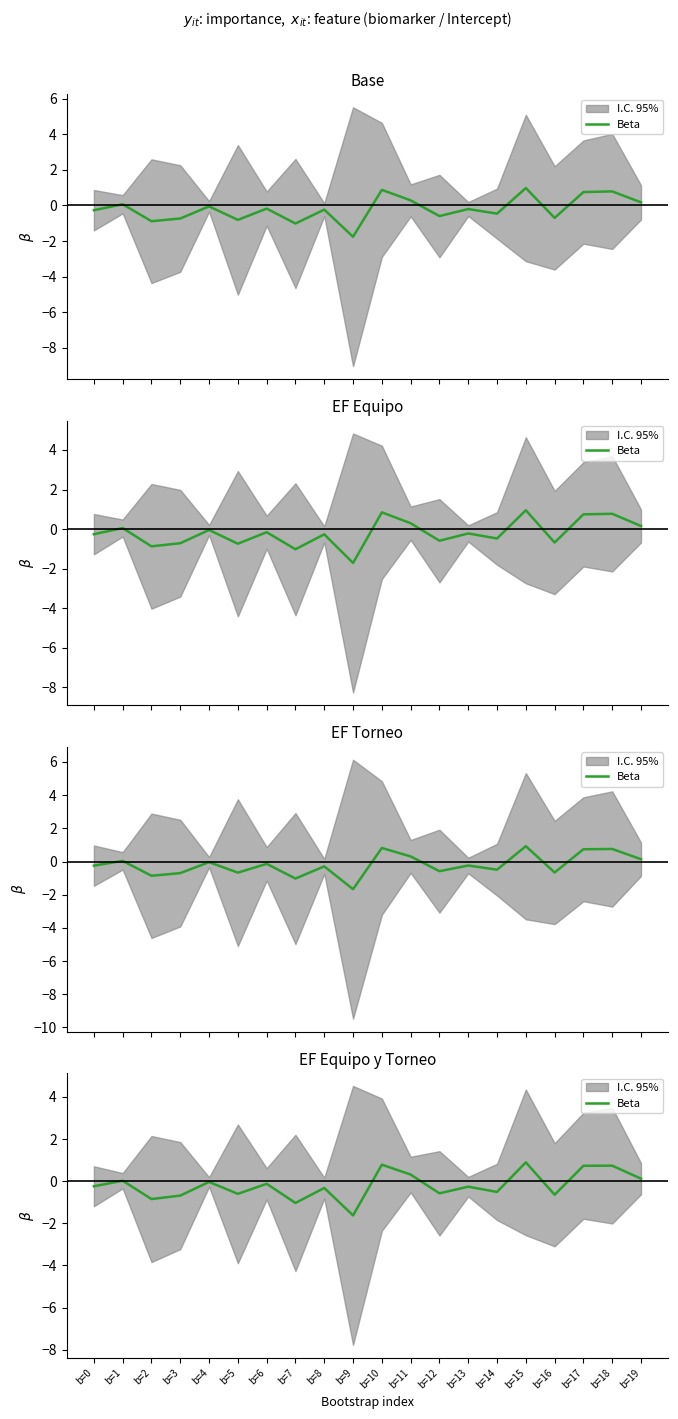

Read the value at b=10.

0.8